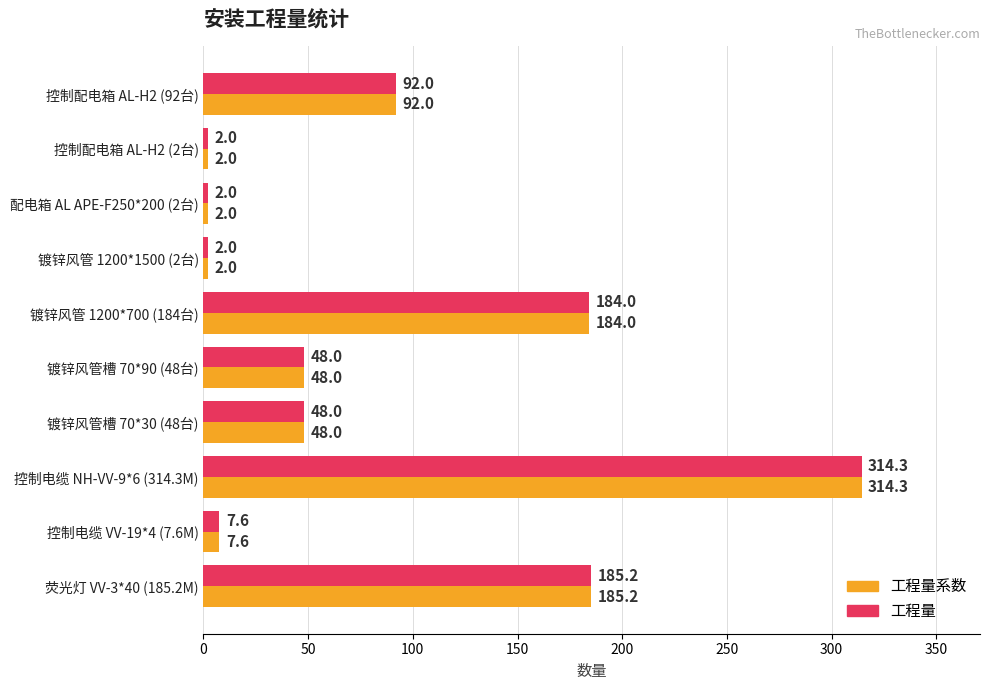

What is the sum of all 工程量系数 values?

885.1